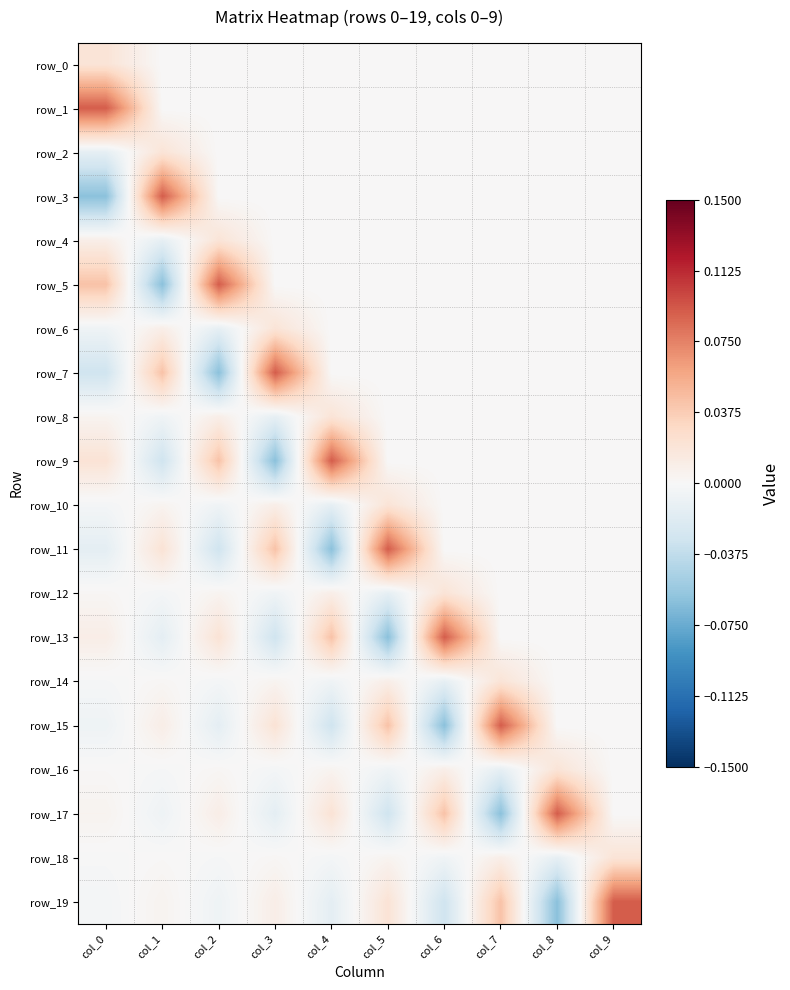

What is the smallest value displayed?

-0.1